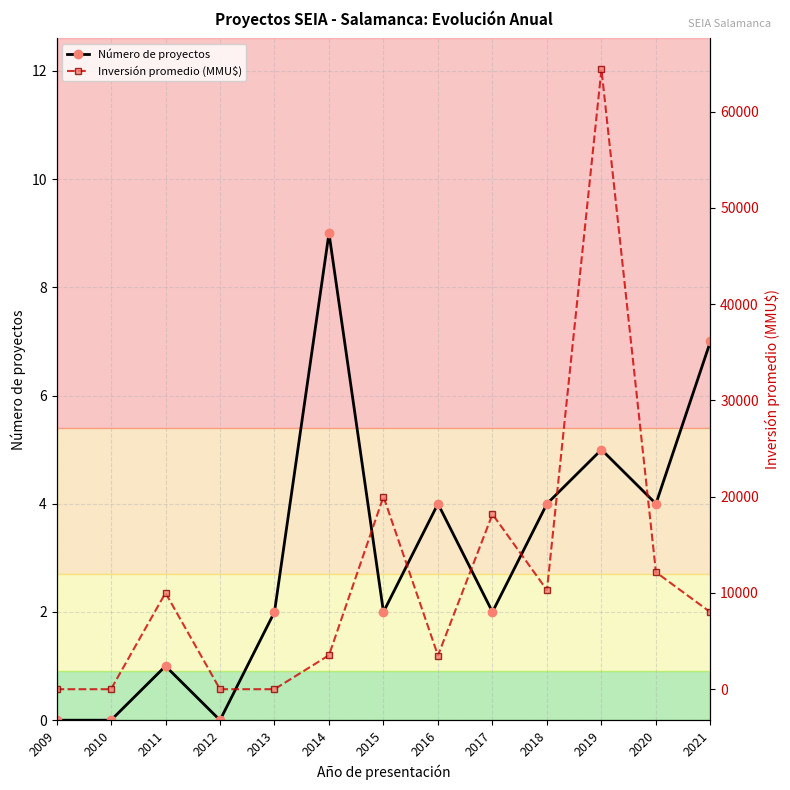

What is the total value across all series at 2016?

3504.6